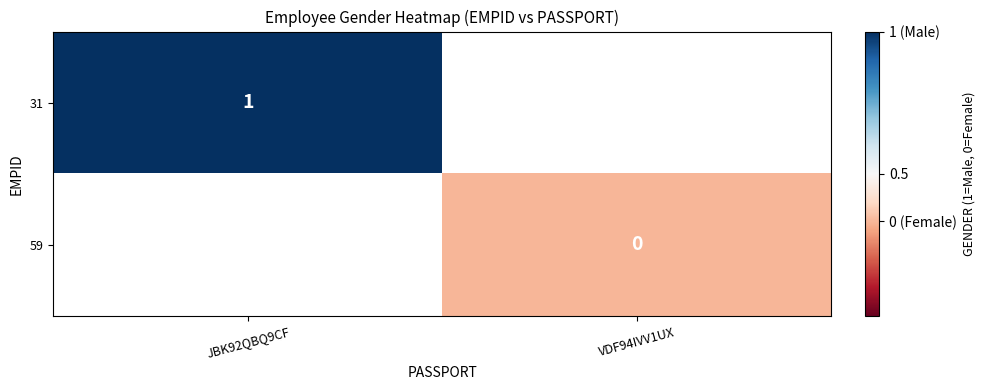

Which series has the largest range (max minus min)?

31